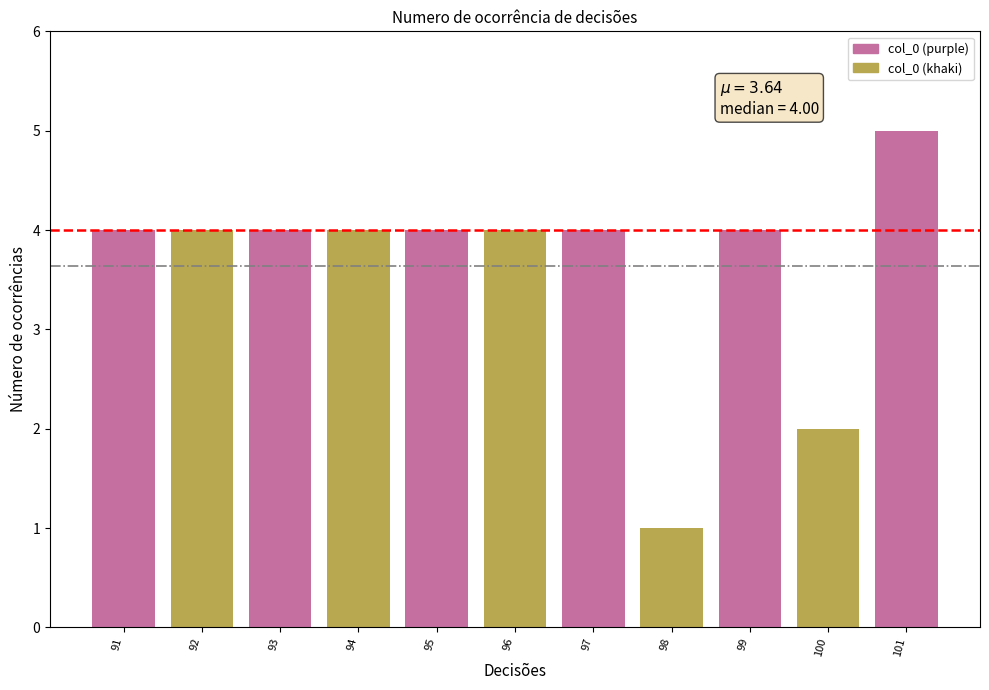

What is the approximate value at 93?

4